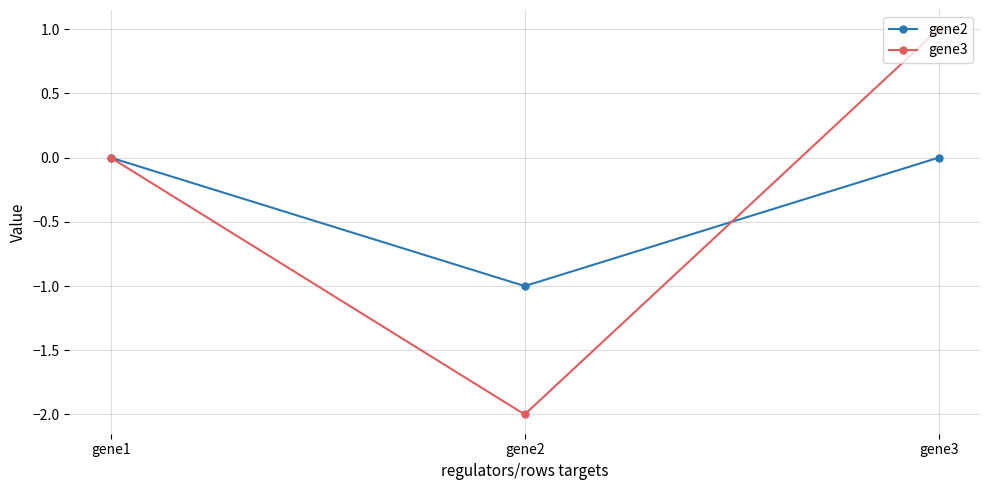

Count the number of data series in this chart.

2